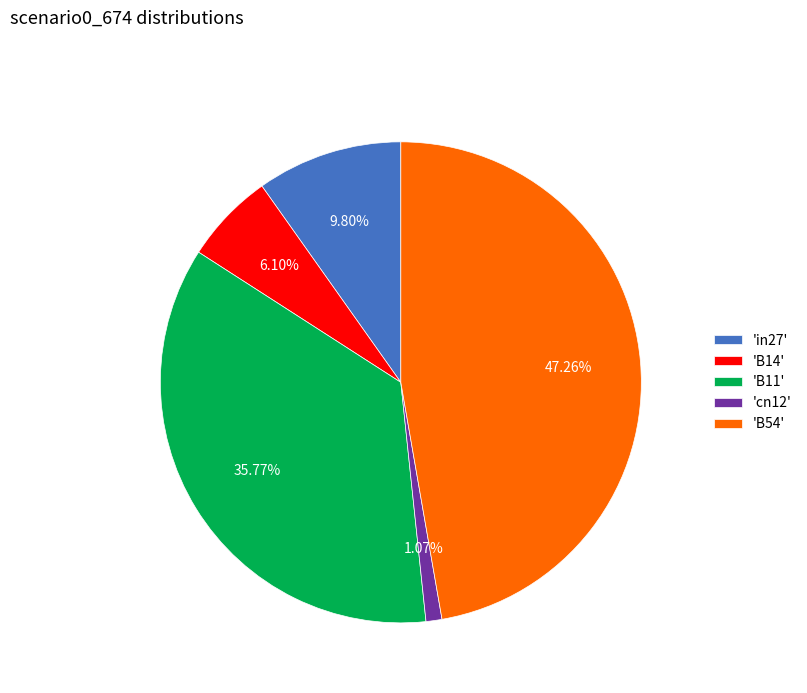

Which has a higher value, 'B54' or 'B14'?

'B54'